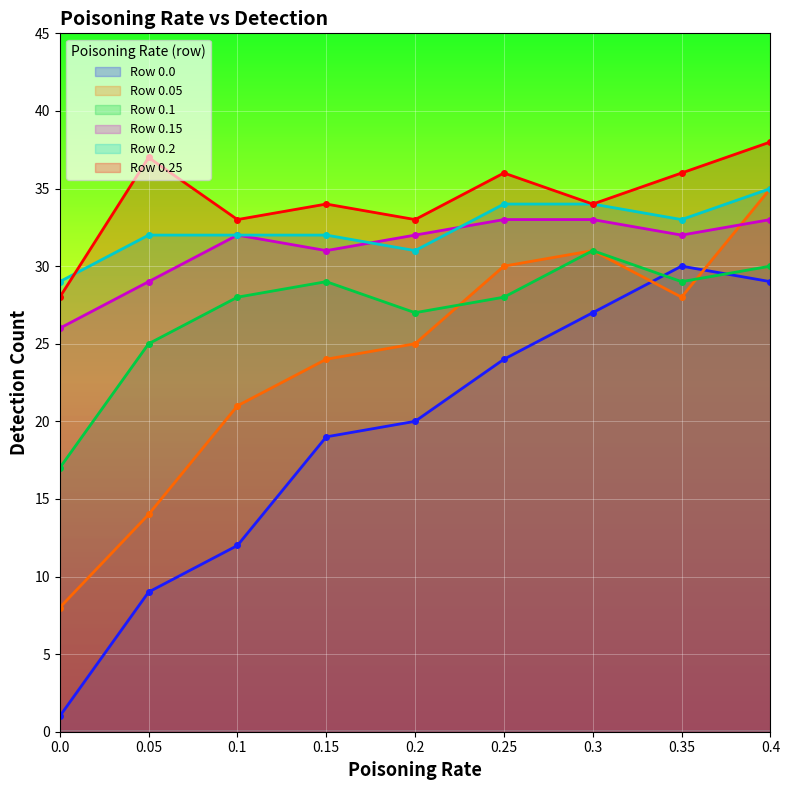

What is the total value across all series at 0.25?

185